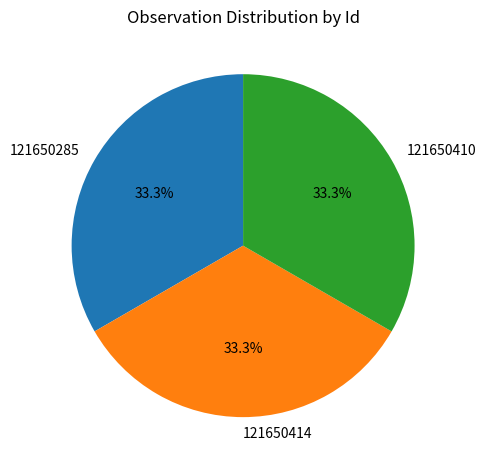

Do 121650414 and 121650285 together represent more than half of the pie?

Yes